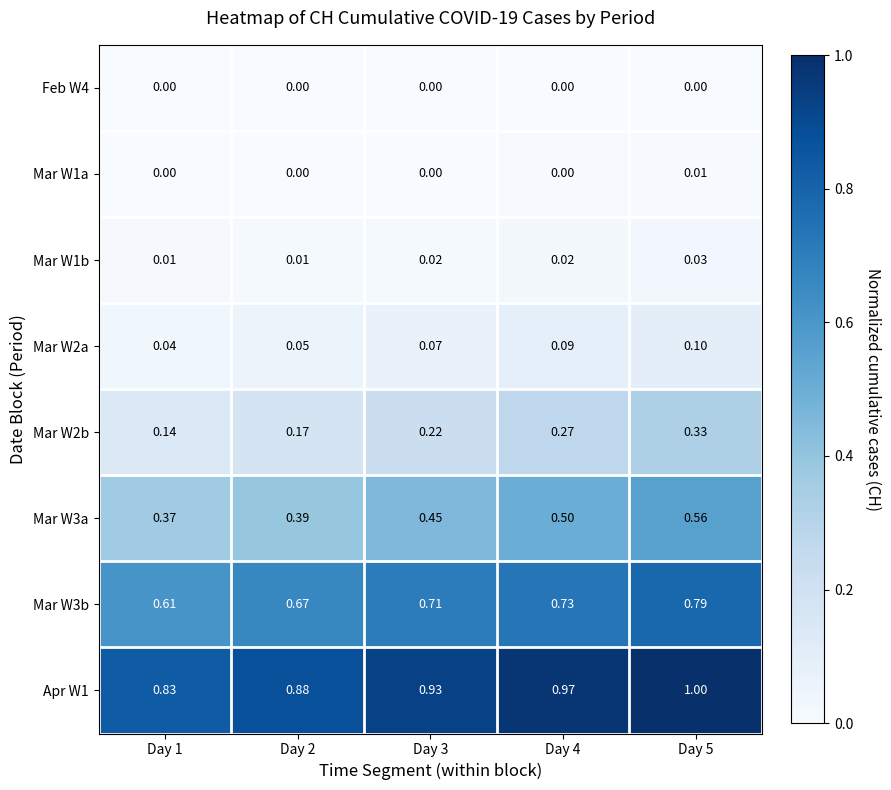

How many categories are shown in the chart?

5